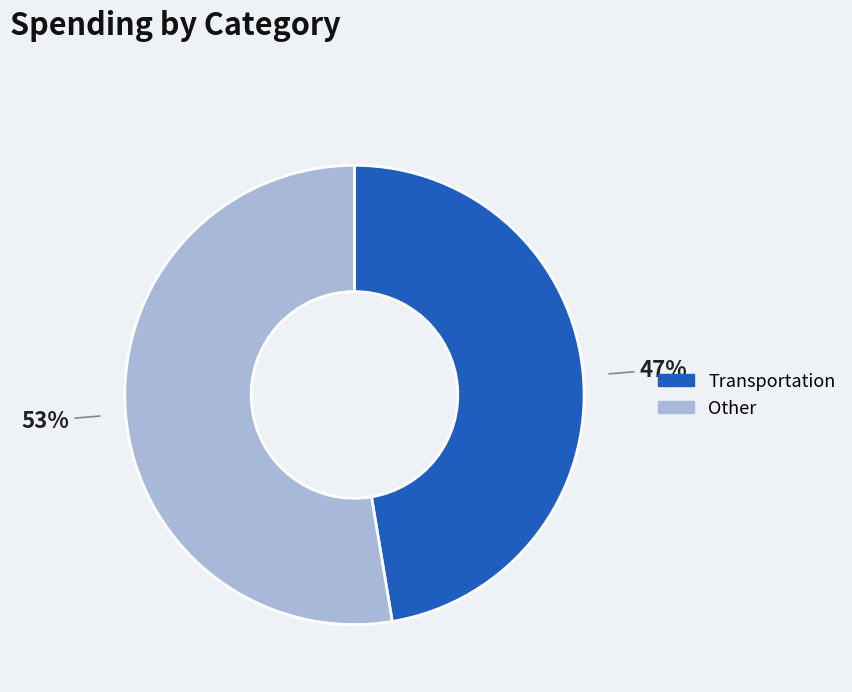

Which category has the biggest portion of the pie?

Other